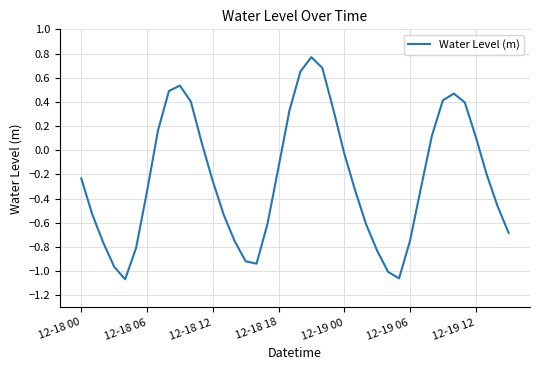

What is the difference between the maximum and minimum values?

1.8